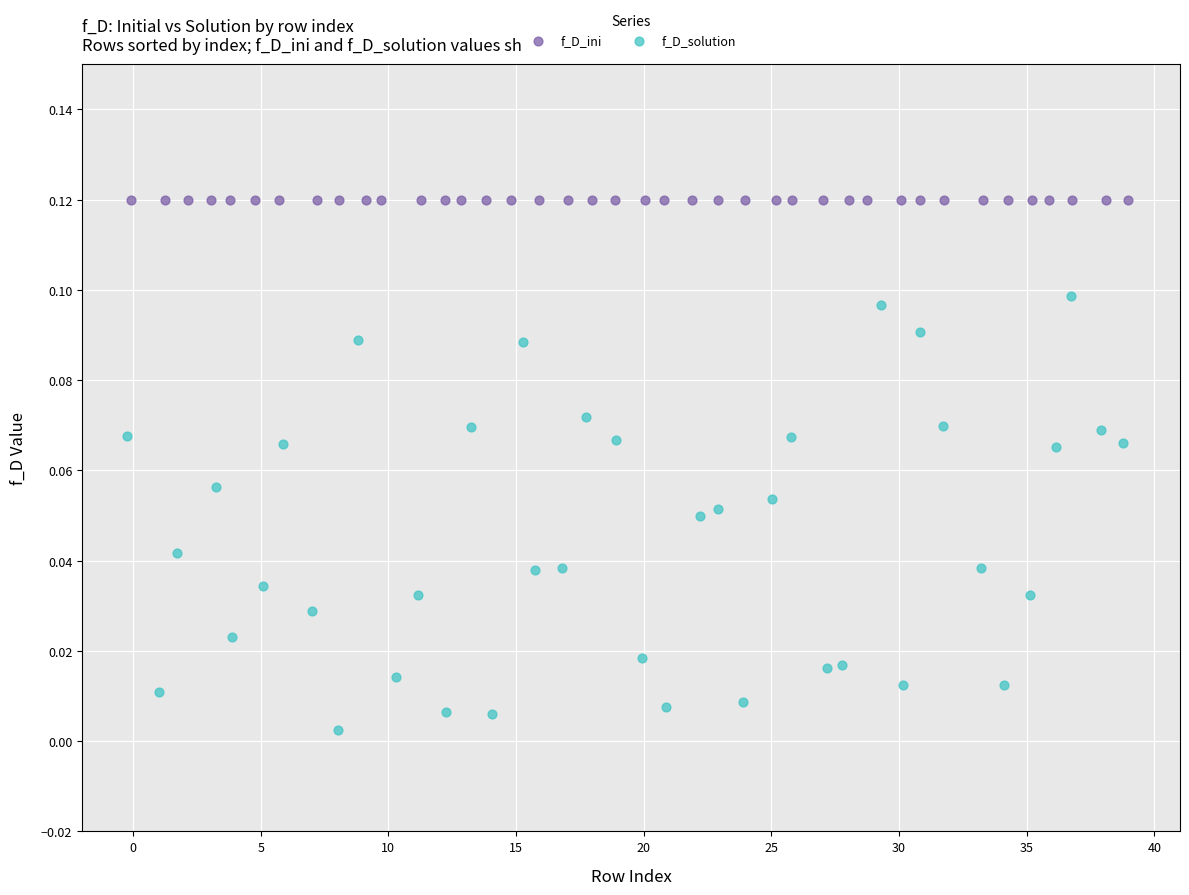

Which series has the widest spread of Y values?

f_D_solution